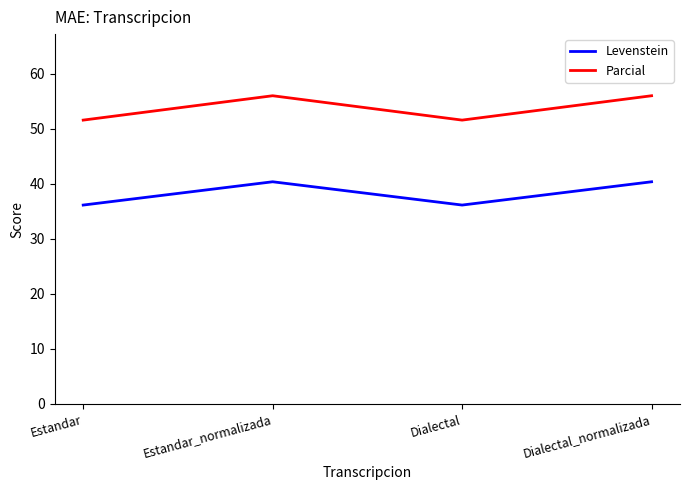

Reading left to right, list all the values displayed in this chart.

Levenstein: Estandar=36.1	Estandar_normalizada=40.4	Dialectal=36.1	Dialectal_normalizada=40.4
Parcial: Estandar=51.6	Estandar_normalizada=56.0	Dialectal=51.6	Dialectal_normalizada=56.0